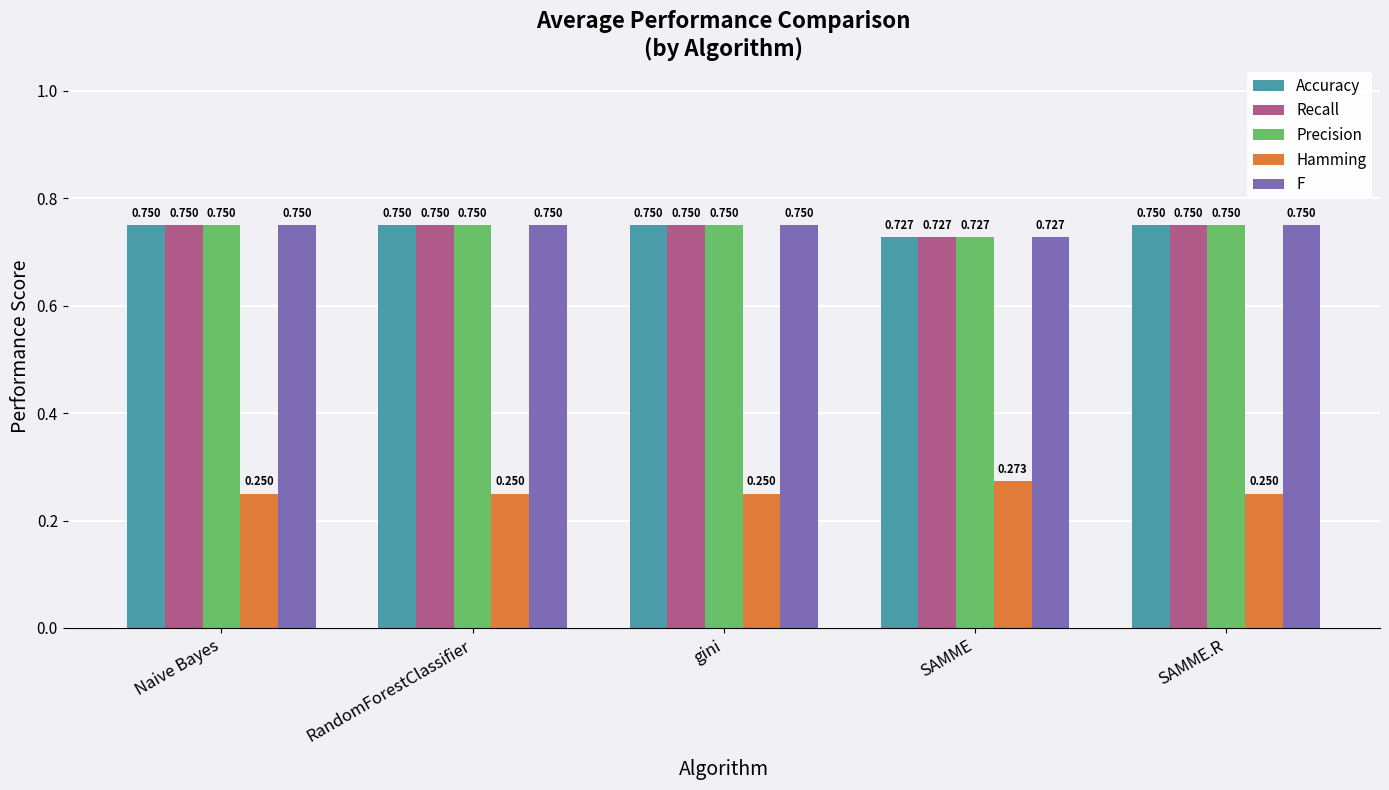

Is the value of Accuracy at SAMME.R greater than the value of Hamming at SAMME.R?

Yes